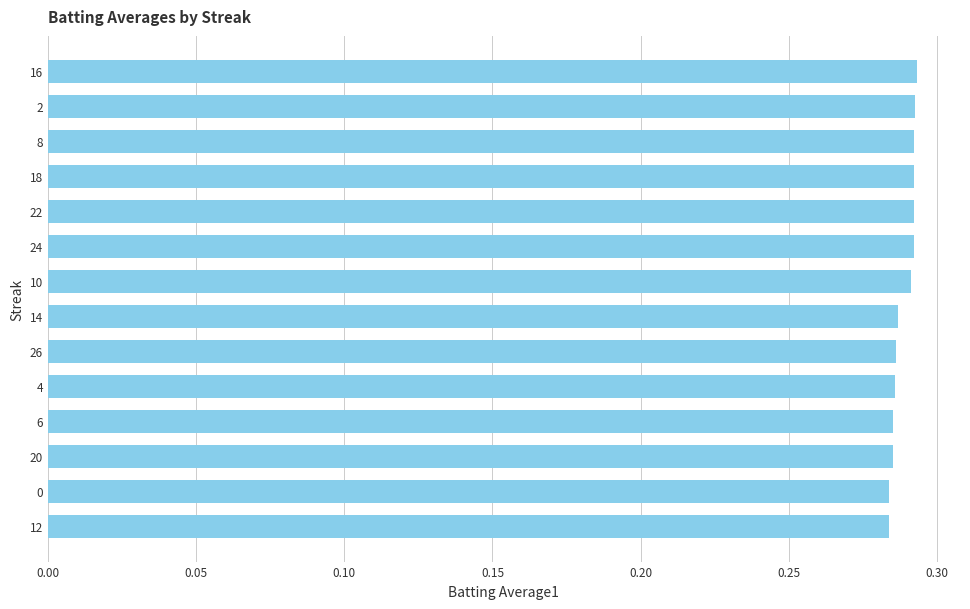

How many values are between 0 and 1?

14